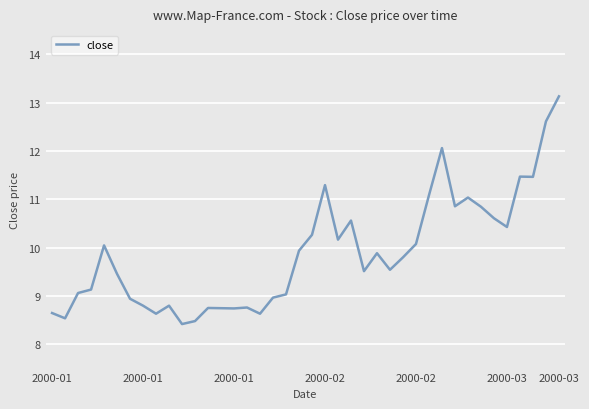

What is the minimum value shown in the chart?

8.4